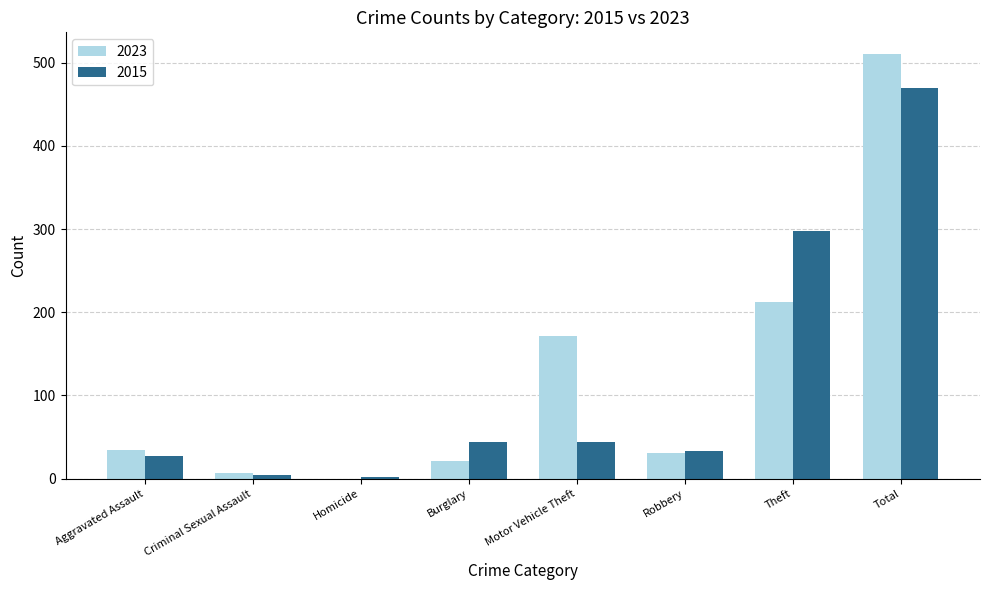

Between Aggravated Assault and Motor Vehicle Theft, which series saw the biggest shift?

2023